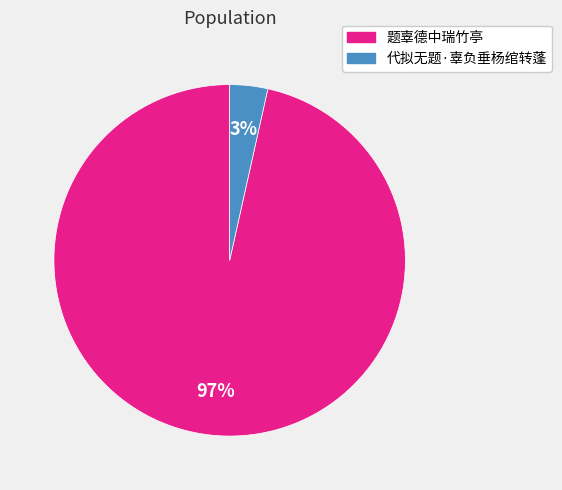

Is it true that 代拟无题·辜负垂杨绾转蓬 is 18% of the pie?

False